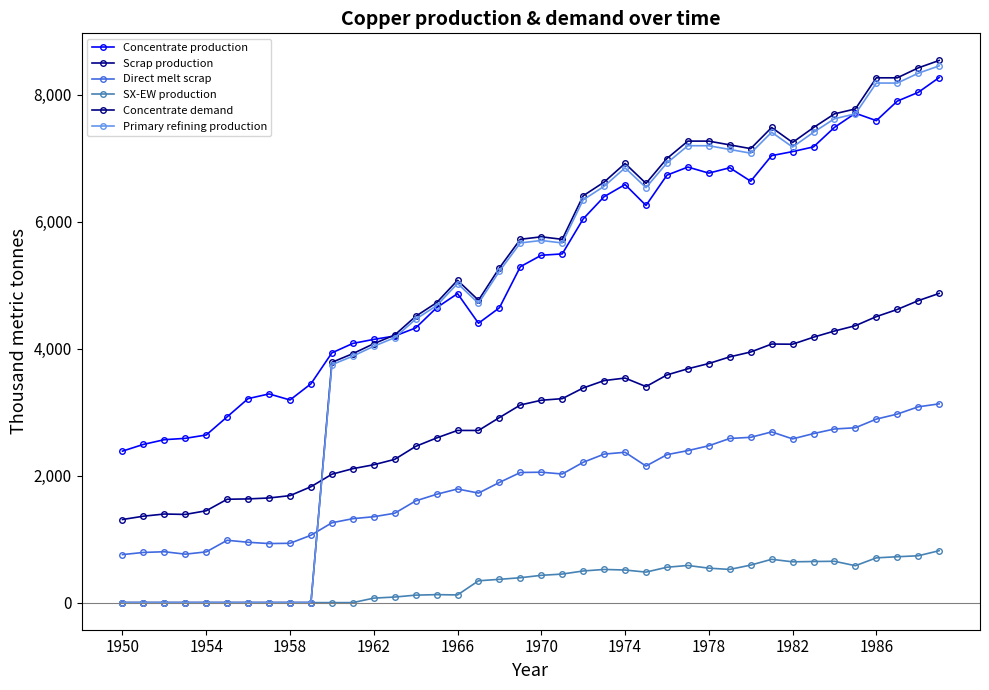

At which label does Concentrate demand reach its minimum?

1950